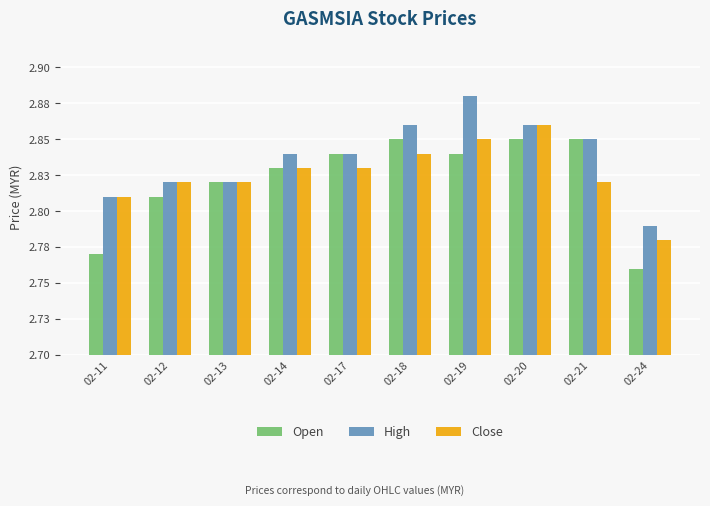

What are all the series names shown in the legend?

Open, High, Close